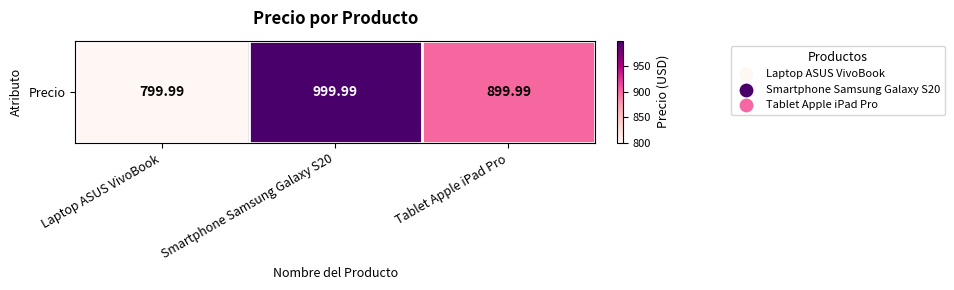

What is the difference between the values at Tablet Apple iPad Pro and Laptop ASUS VivoBook?

100.0